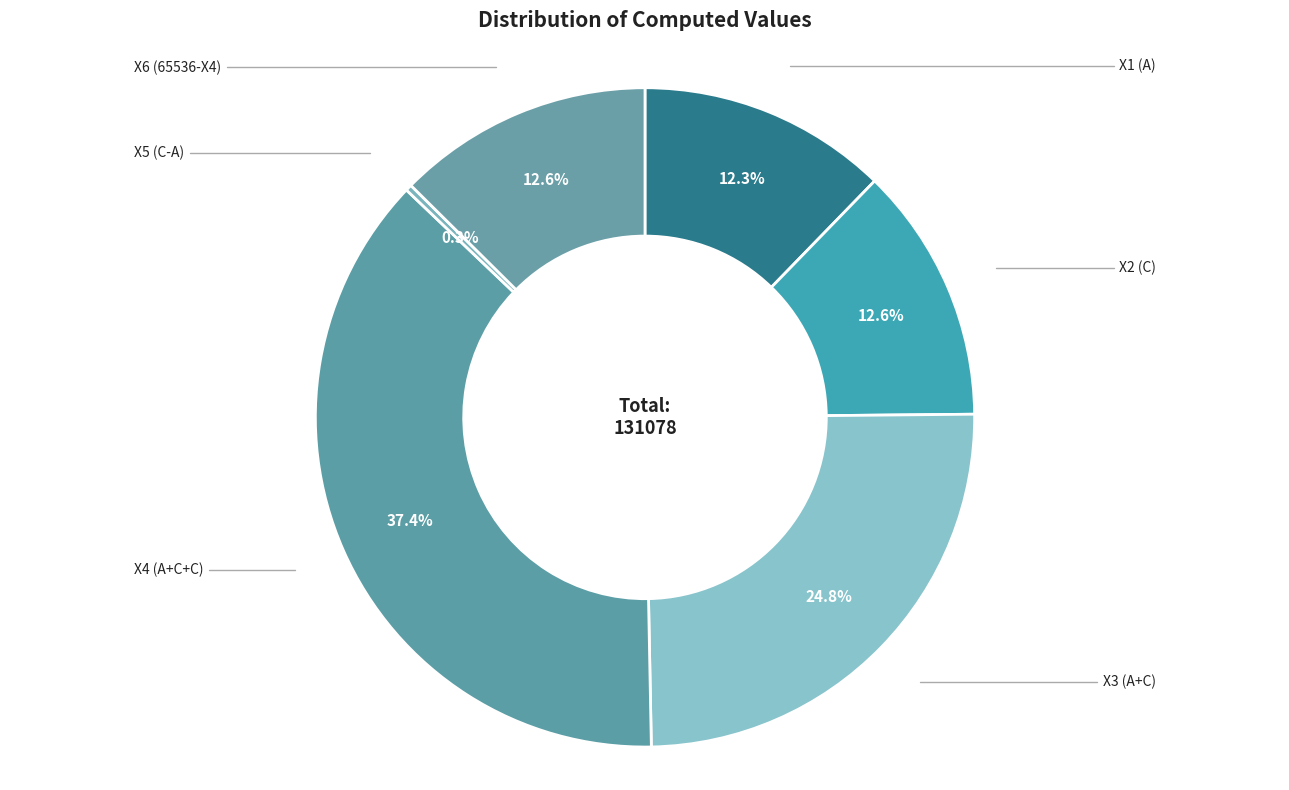

To the nearest percent, what is the difference between the X3 (A+C) and X1 (A) slice percentages?

13%